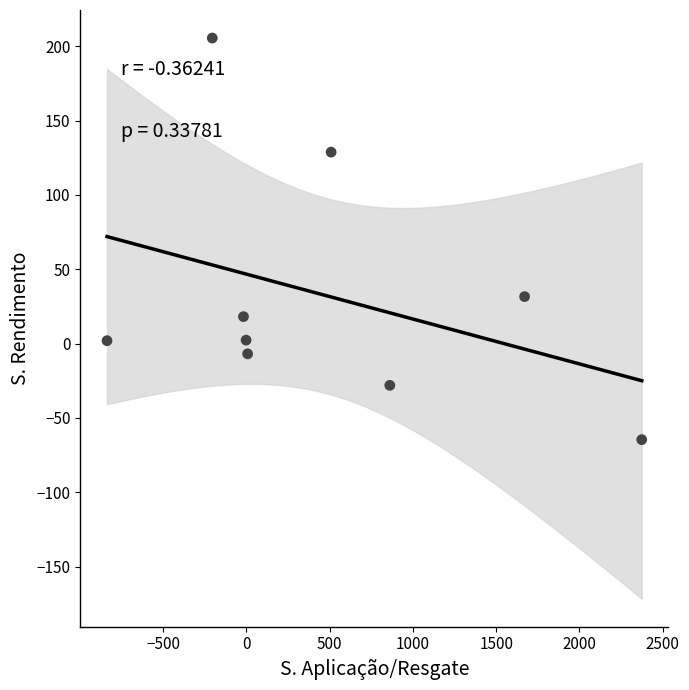

What is the average Y value?

32.1